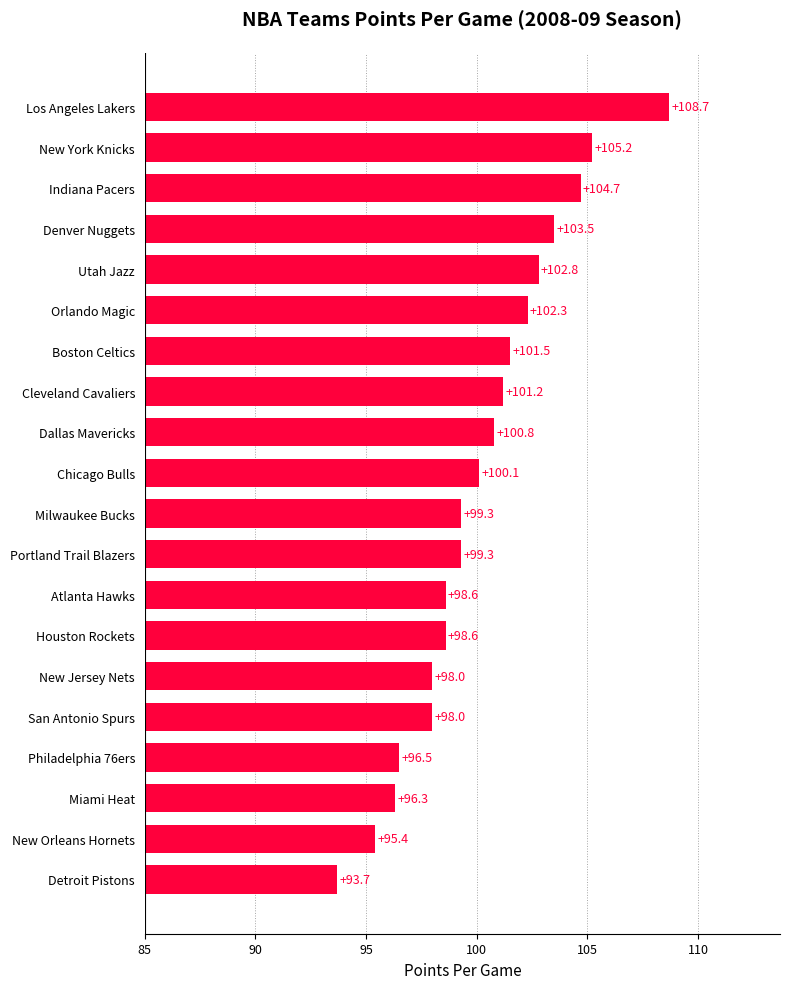

What is the greatest value displayed?

108.7